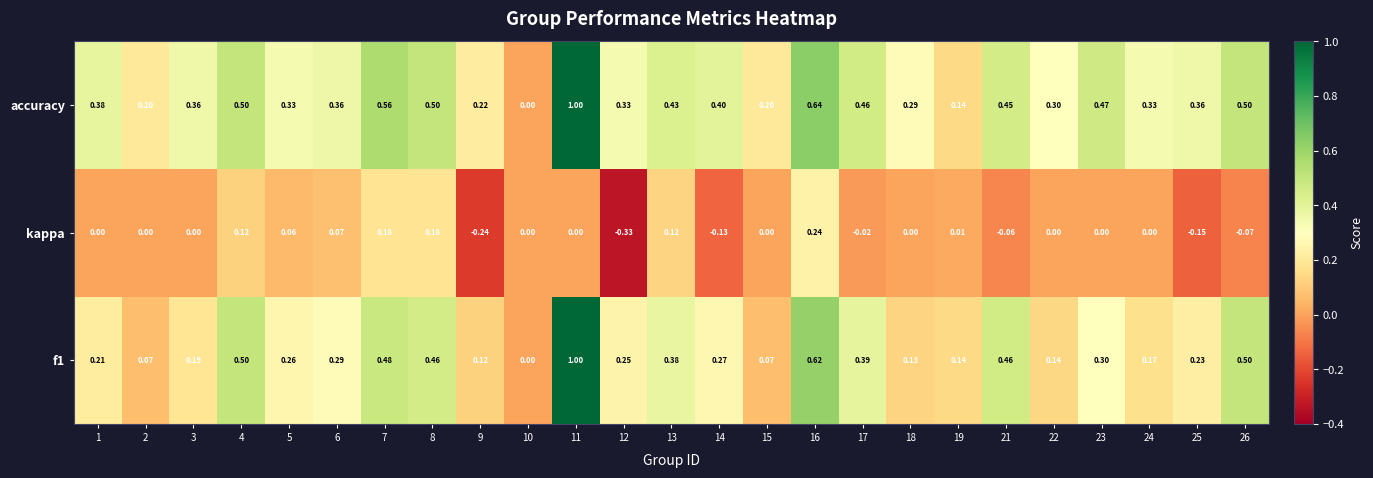

Which series has the largest range (max minus min)?

f1